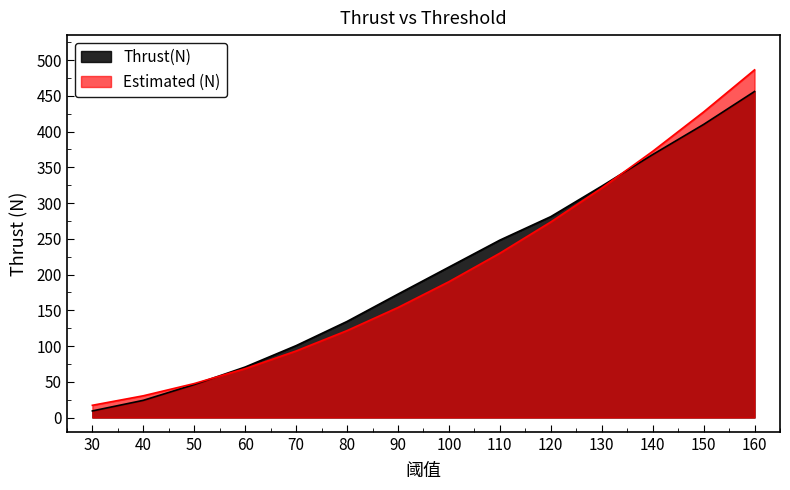

What is the difference between the second highest and second lowest values in the Thrust(N) series?

386.0